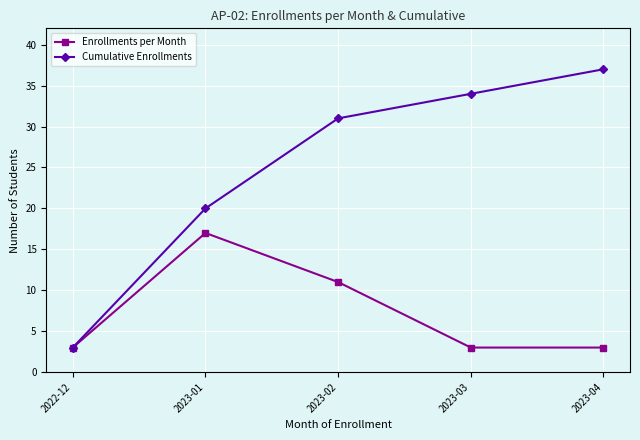

At which label does Enrollments per Month reach its peak?

2023-01